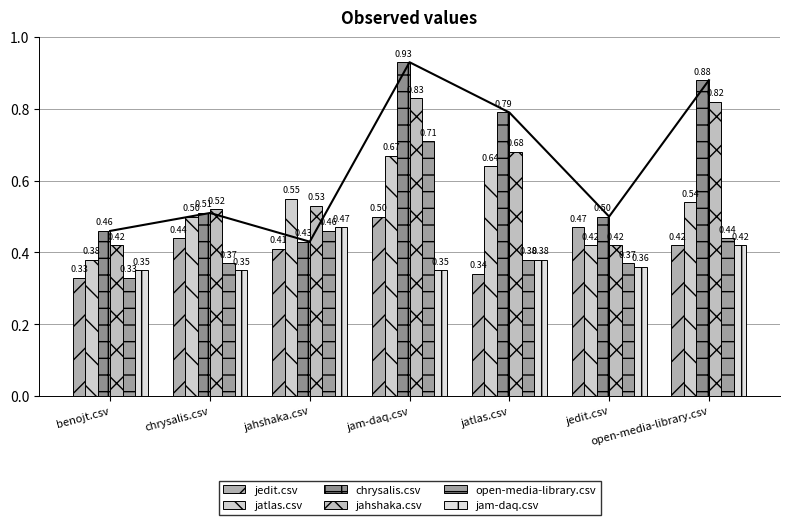

Between benojt.csv and jedit.csv, which series saw the biggest shift?

jedit.csv